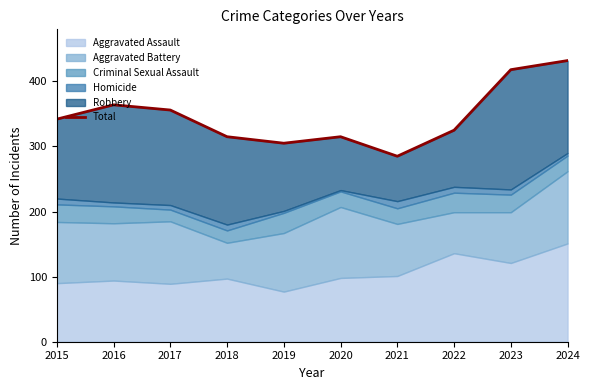

Reading left to right, list all the values displayed in this chart.

342	364	356	315	305	315	285	325	418	432